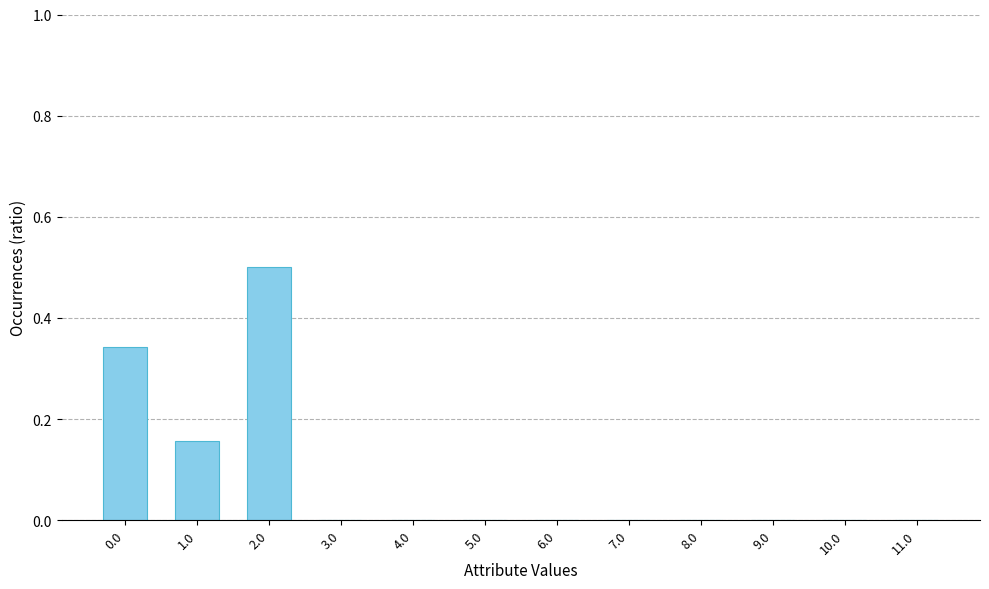

The value at 9.0 is 0.0. True or false?

True